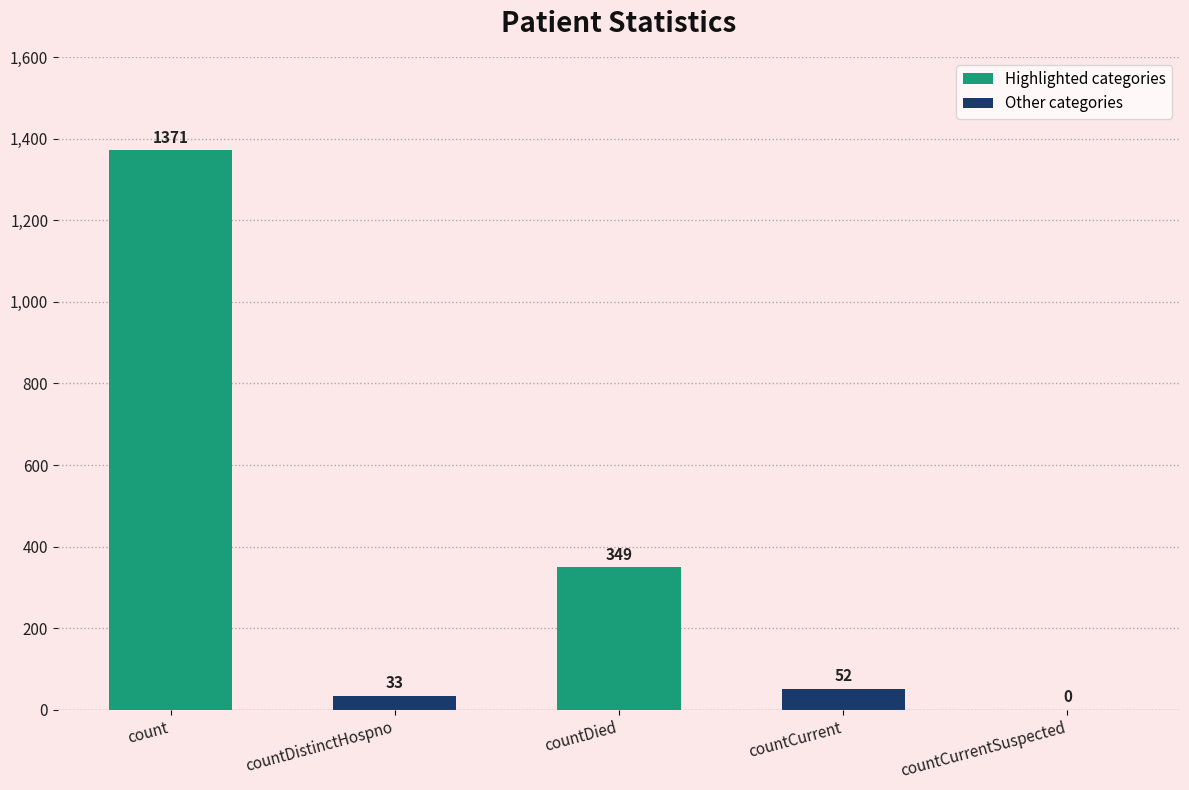

Reading left to right, what are all the values shown in this chart?

count=1371	countDistinctHospno=33	countDied=349	countCurrent=52	countCurrentSuspected=0